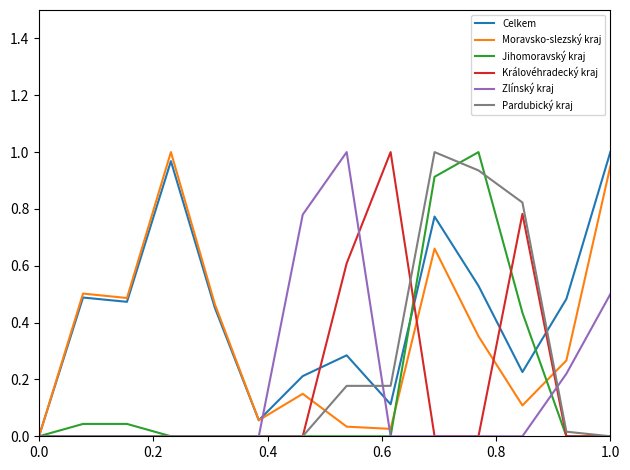

Which series has the largest total across all categories?

Celkem